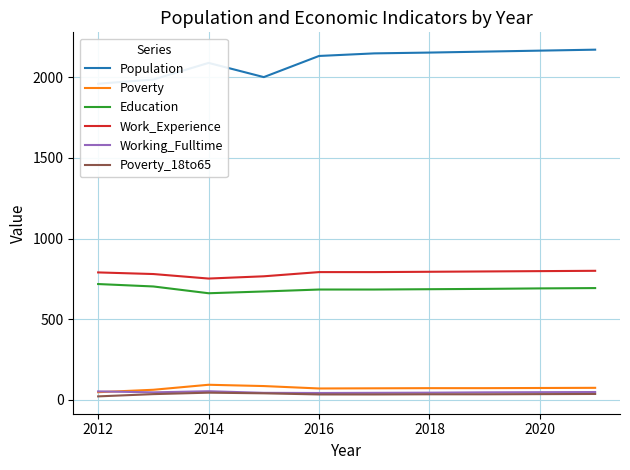

Is it true that Working_Fulltime equals 48 at 2020?

True